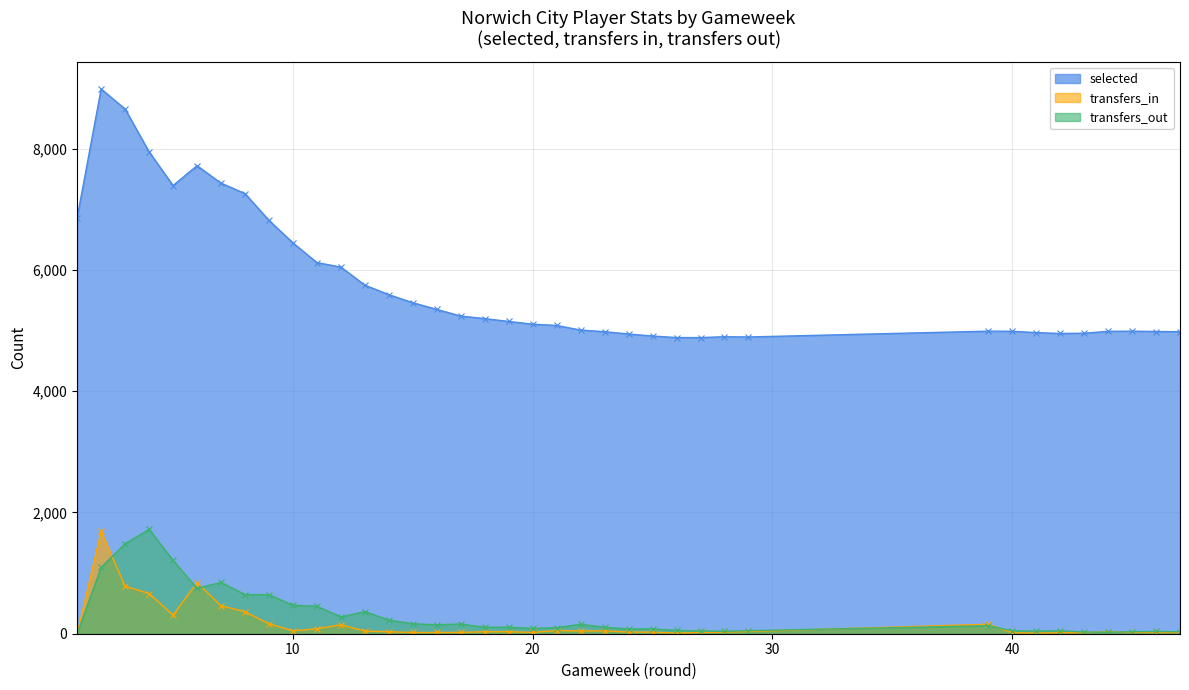

What is the difference between the second highest and minimum values in the selected series?

3770